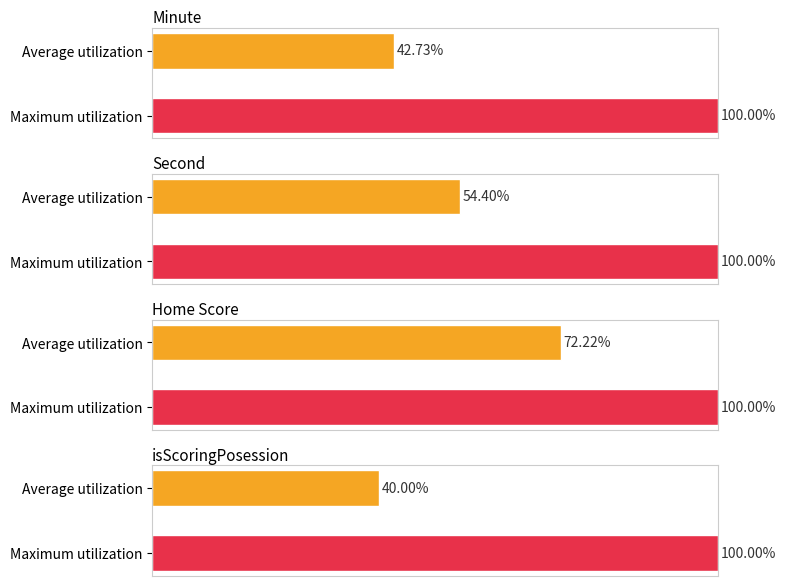

How many data points in Minute are less than 100?

1